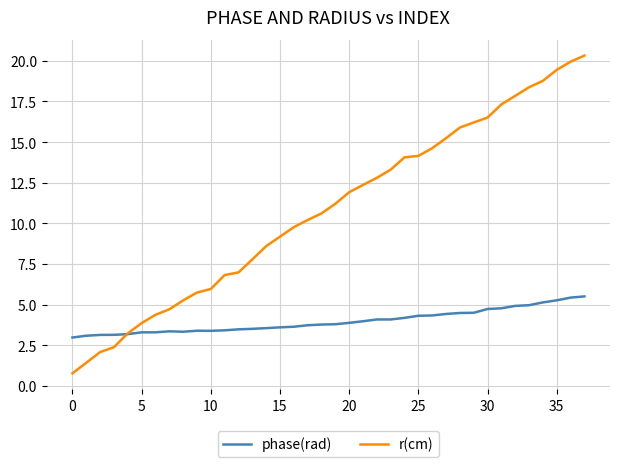

Is this an area chart (filled region under the line)?

No